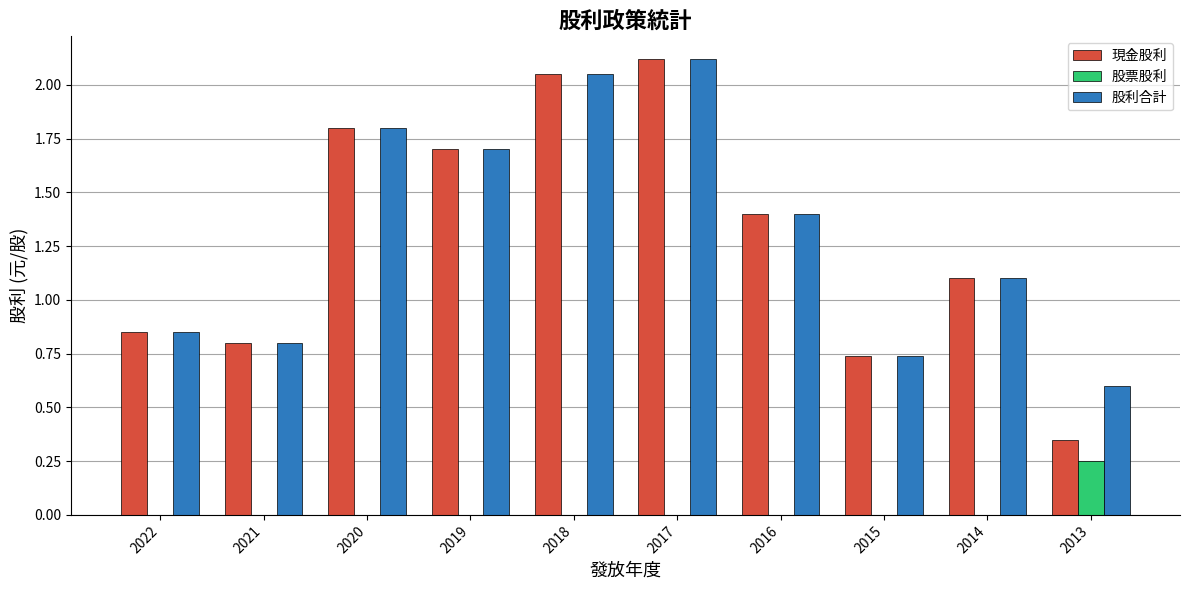

At which category is the sum across all series the highest?

2017